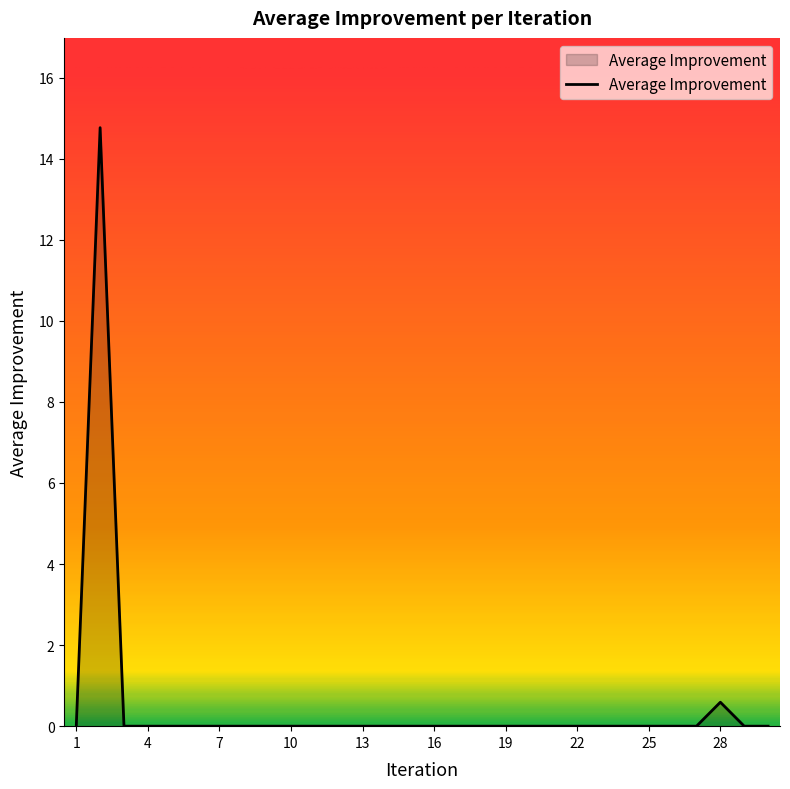

What is the greatest value displayed?

14.8